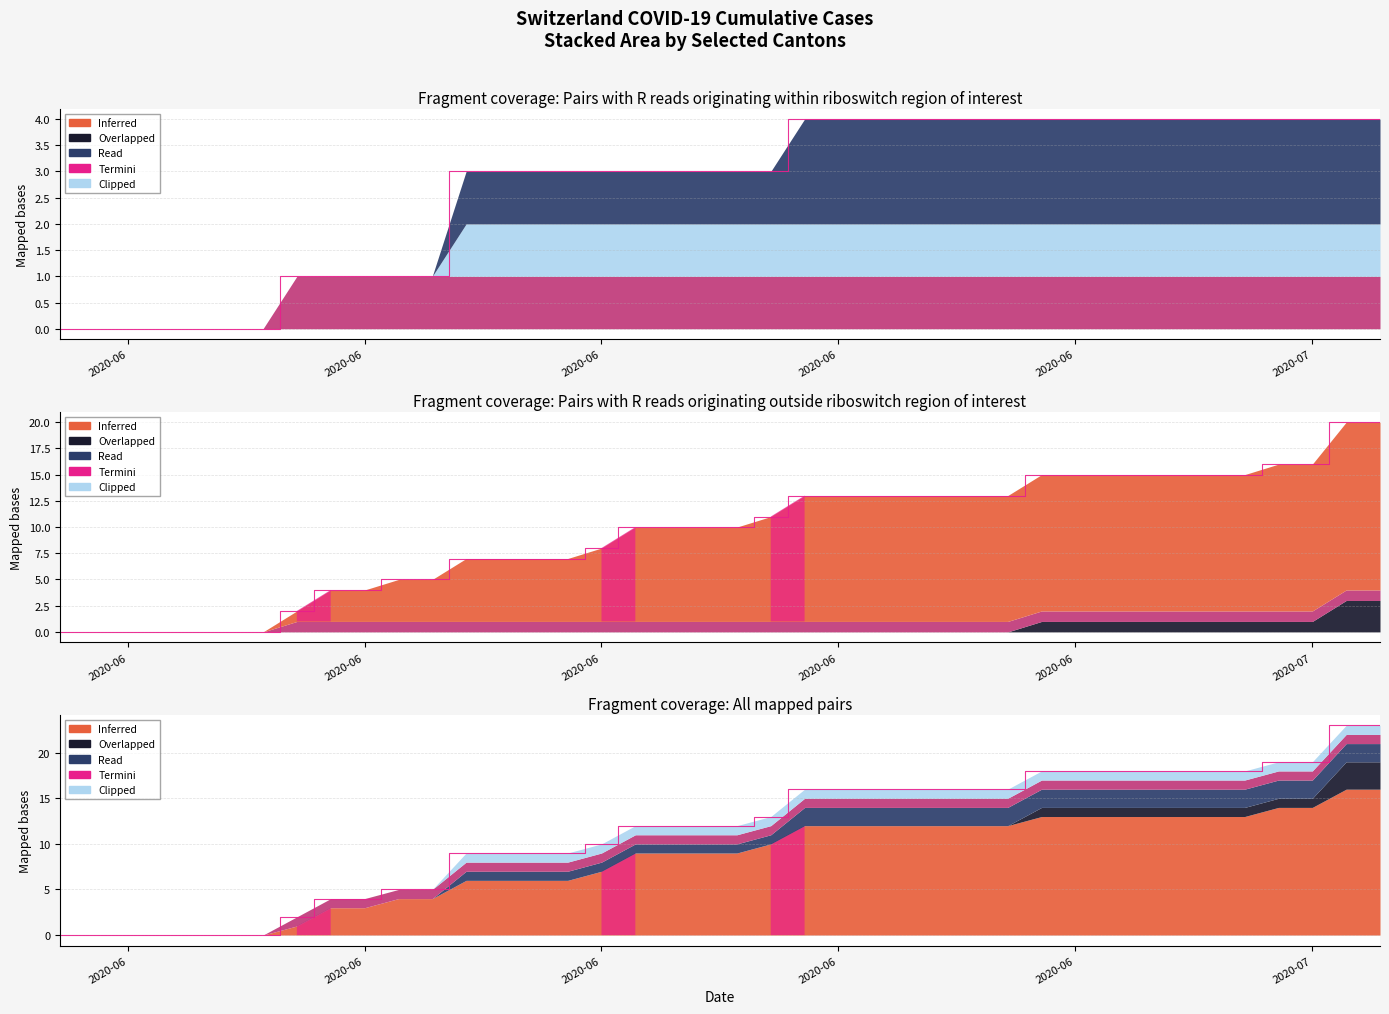

True or false: CH and ZH cross at least once.

False